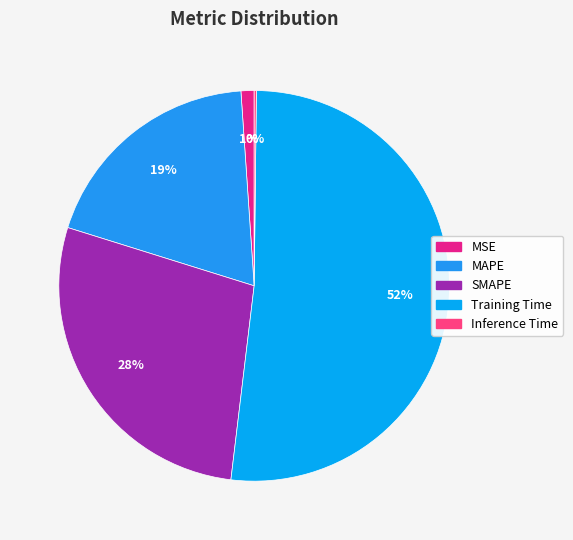

Combined, do Inference Time and Training Time account for over 50%?

Yes